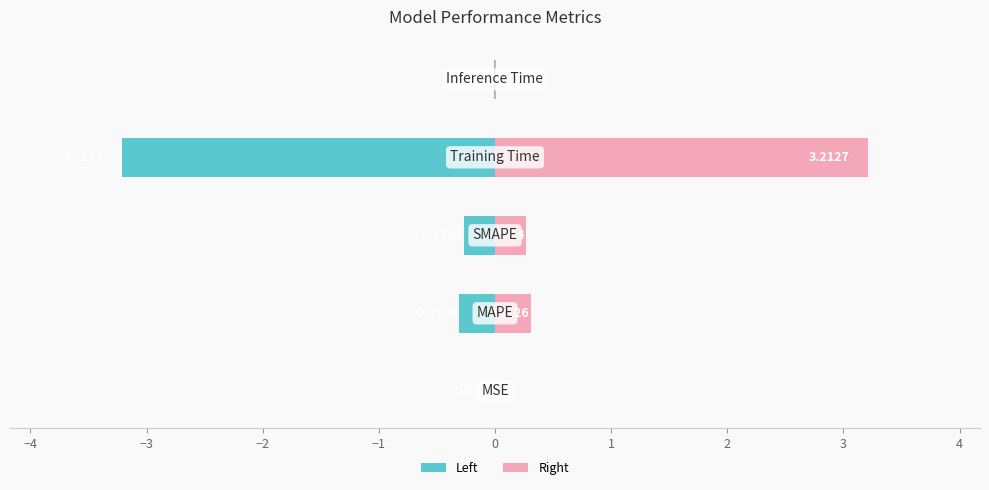

At how many categories does at least one series exceed 0?

5